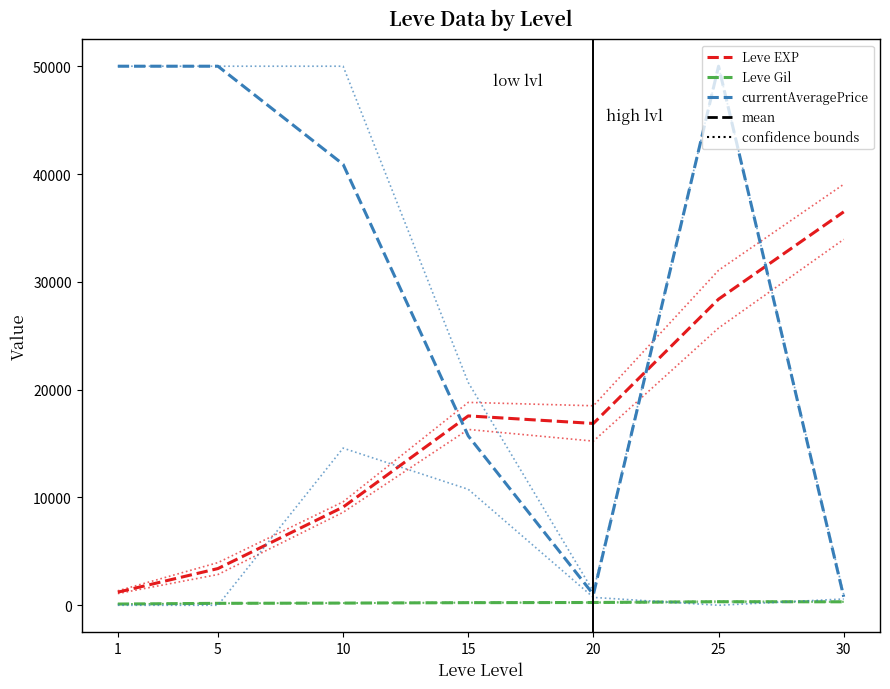

What is the minimum value for Leve EXP?

1213.3